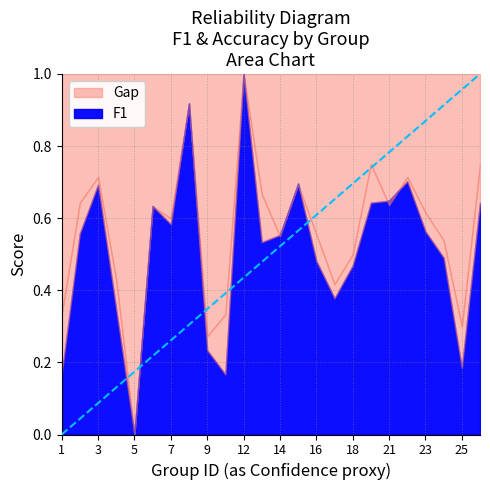

Rank the series by their maximum value, from highest to lowest.

f1, accuracy